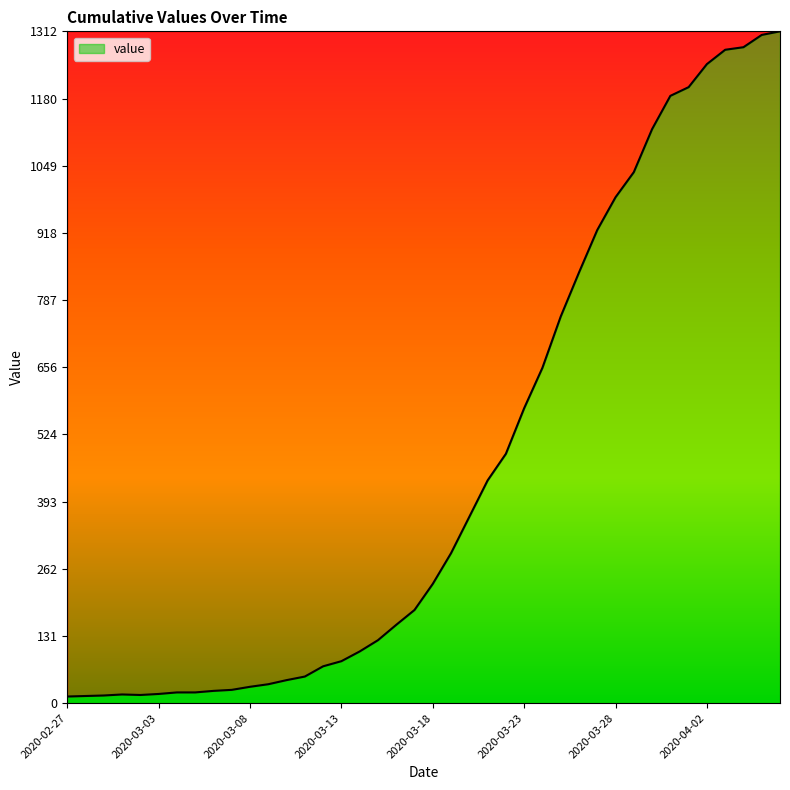

What is the greatest value displayed?

1312